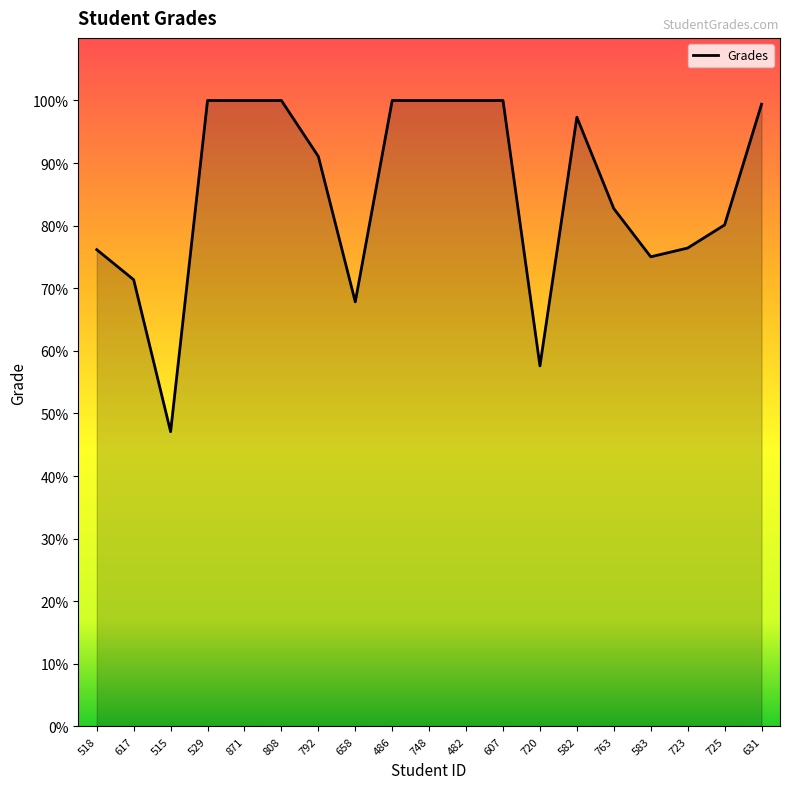

What is the change in value from 871 to 792?

-8.9